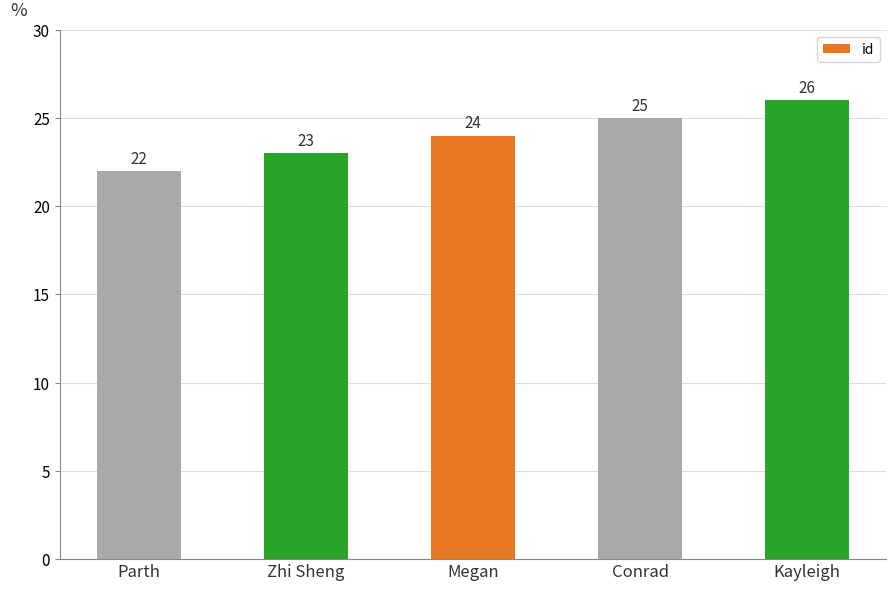

What is the value of the 2nd bar from the left?

23